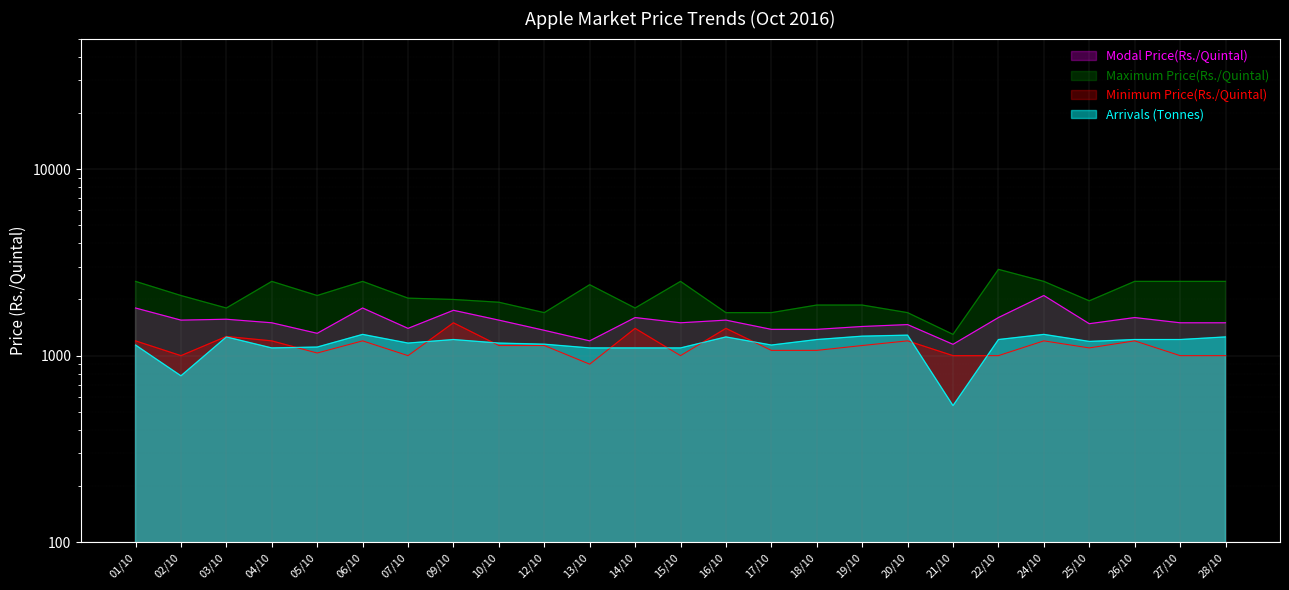

List the labels in order of Minimum Price(Rs./Quintal) value, largest first.

09/10, 14/10, 16/10, 03/10, 01/10, 04/10, 06/10, 20/10, 24/10, 26/10, 10/10, 12/10, 19/10, 25/10, 17/10, 18/10, 05/10, 02/10, 07/10, 15/10, 21/10, 22/10, 27/10, 28/10, 13/10